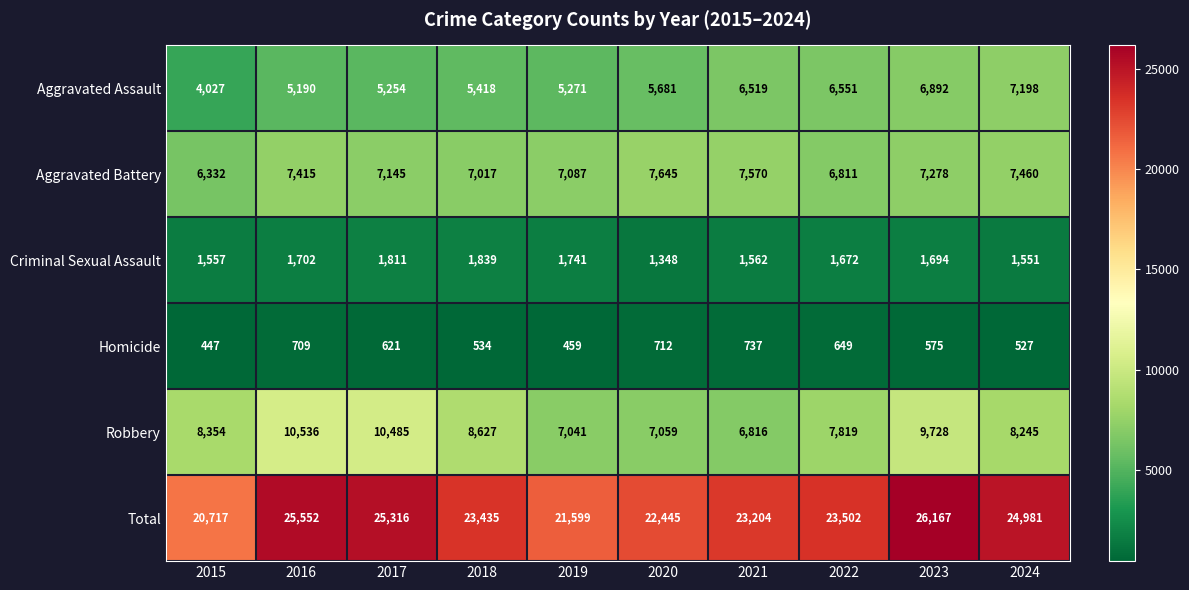

Which label corresponds to the smallest value in the chart?

2015